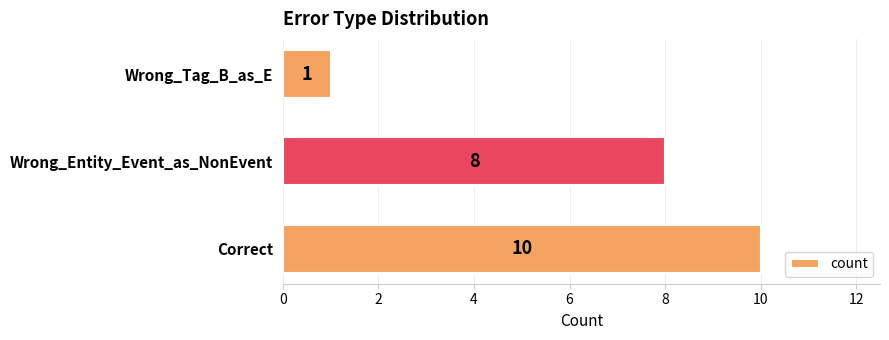

How many values are between 1 and 10?

3